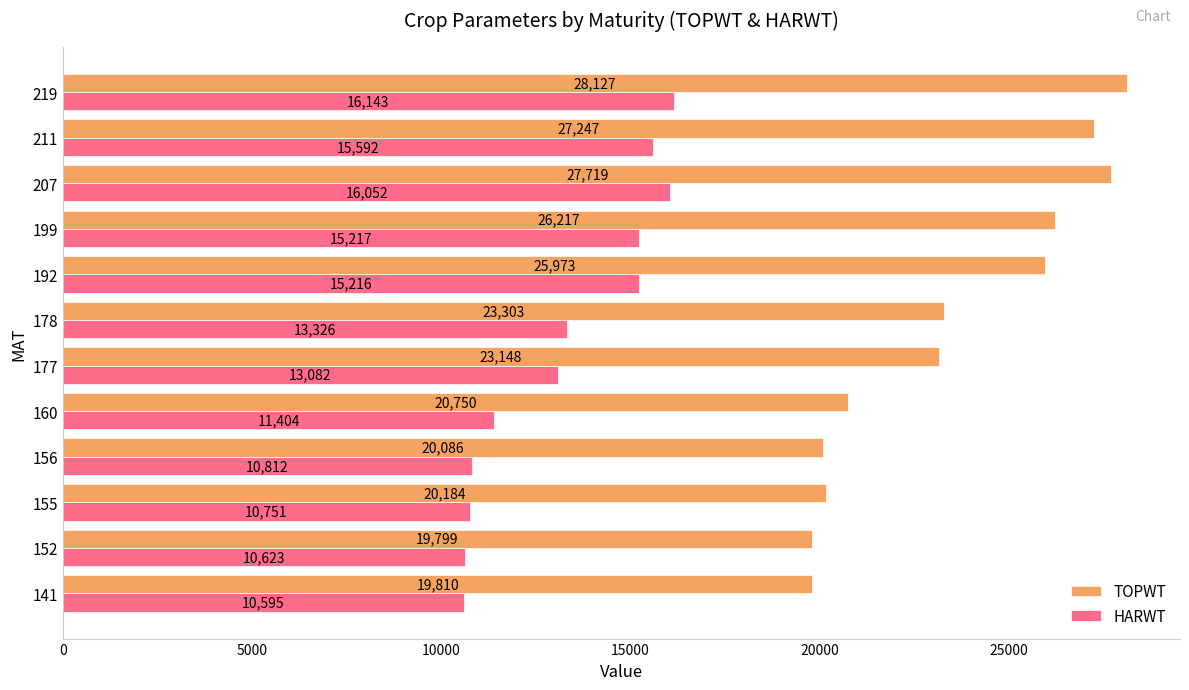

At how many categories does at least one series exceed 15045?

12